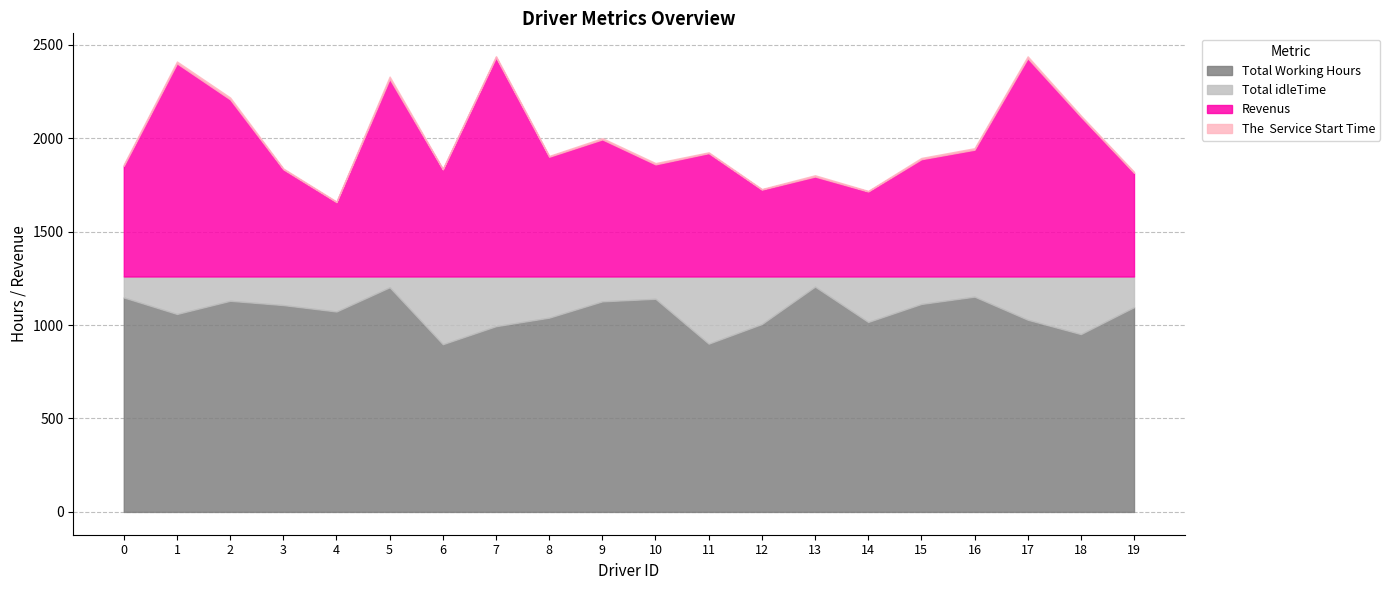

What is the spread (max minus min) of values at 8?

1035.0